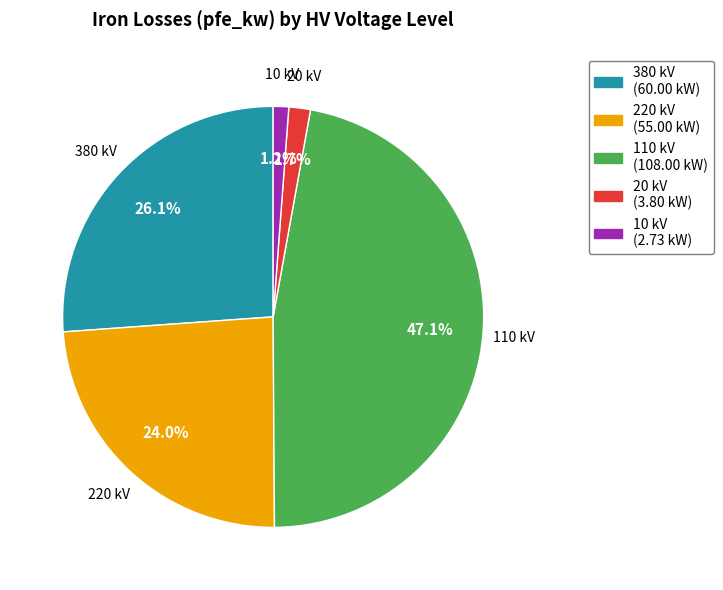

Is there any slice that represents more than half of the pie?

No